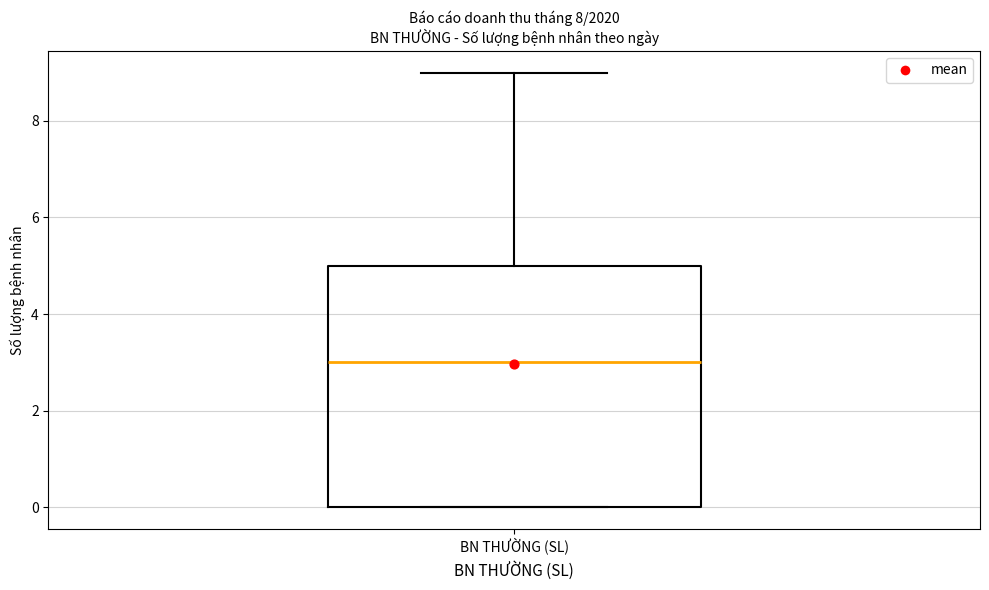

Transcribe this box plot: give where the median line is, the range the box spans, and where the two whiskers end, as read against the y-axis. The values are not printed on the chart, so give them approximately, as read against the axis.

median 3, box 0 to 5, whiskers 0 to 9